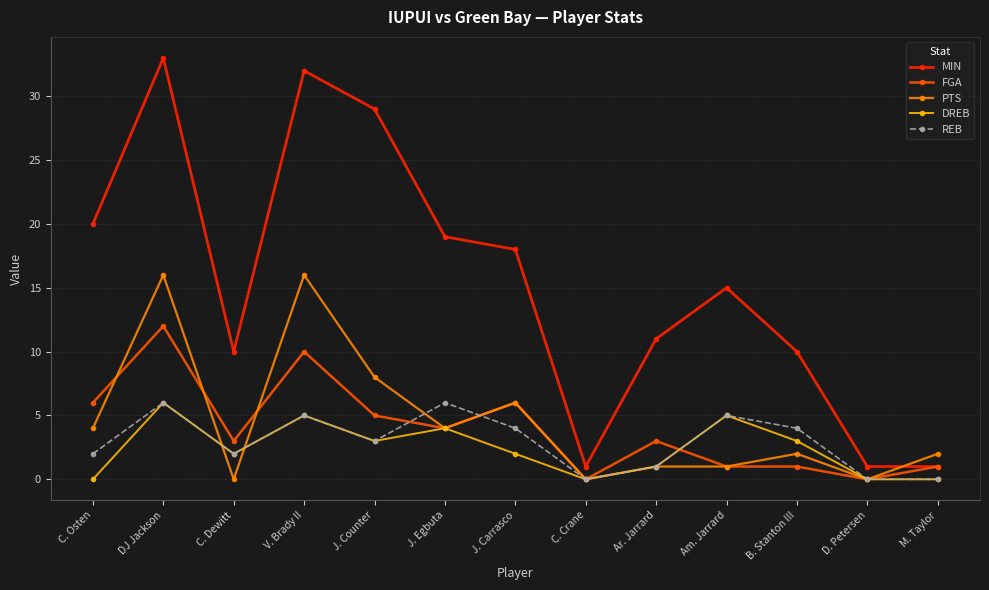

Is it true that PTS equals 12 at J. Counter?

False